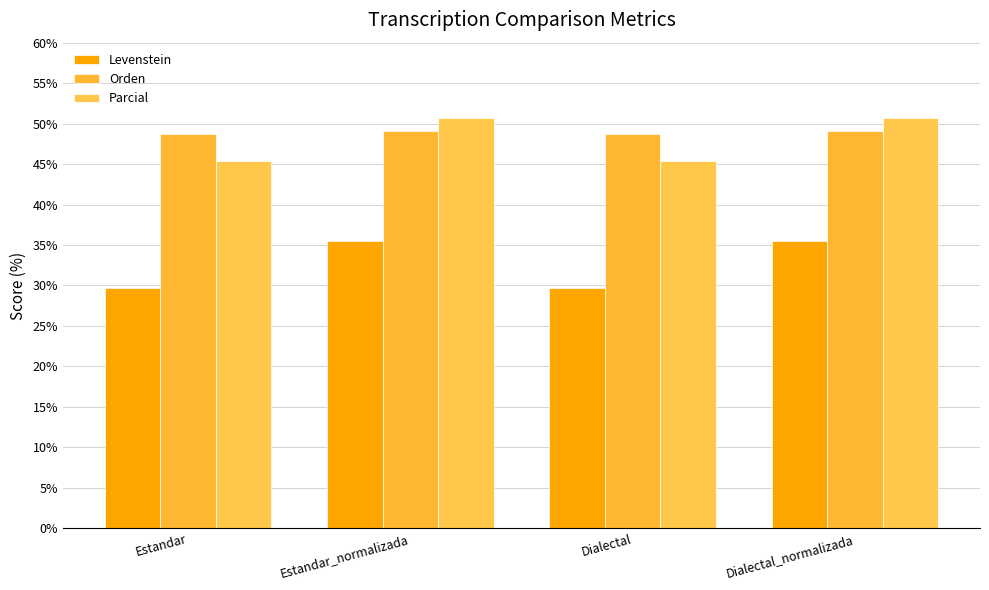

What are all the series names shown in the legend?

Levenstein, Orden, Parcial